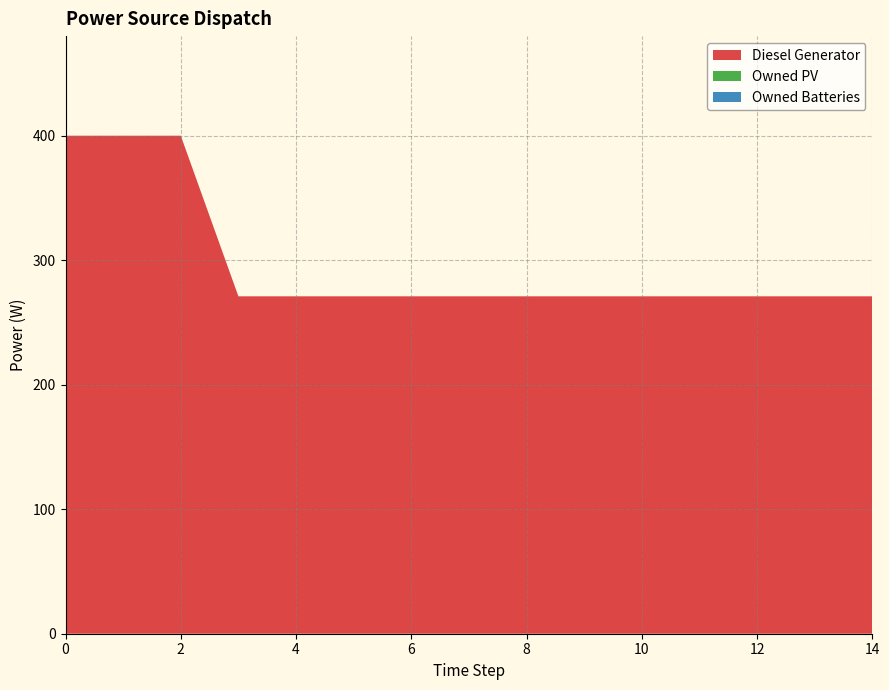

Reading left to right, extract all data points from this chart.

Diesel Generator: 0=400	1=400	2=400	3=271	4=271	5=271	6=271	7=271	8=271	9=271	10=271	11=271	12=271	13=271	14=271
Owned PV: 0=0	1=0	2=0	3=0	4=0	5=0	6=0	7=0	8=0	9=0	10=0	11=0	12=0	13=0	14=0
Owned Batteries: 0=0	1=0	2=0	3=0	4=0	5=0	6=0	7=0	8=0	9=0	10=0	11=0	12=0	13=0	14=0